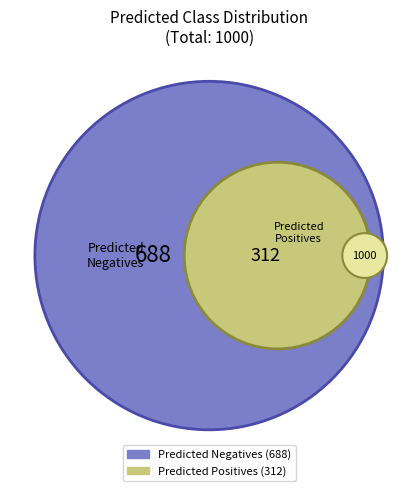

Which category has the biggest portion of the pie?

Predicted Negatives